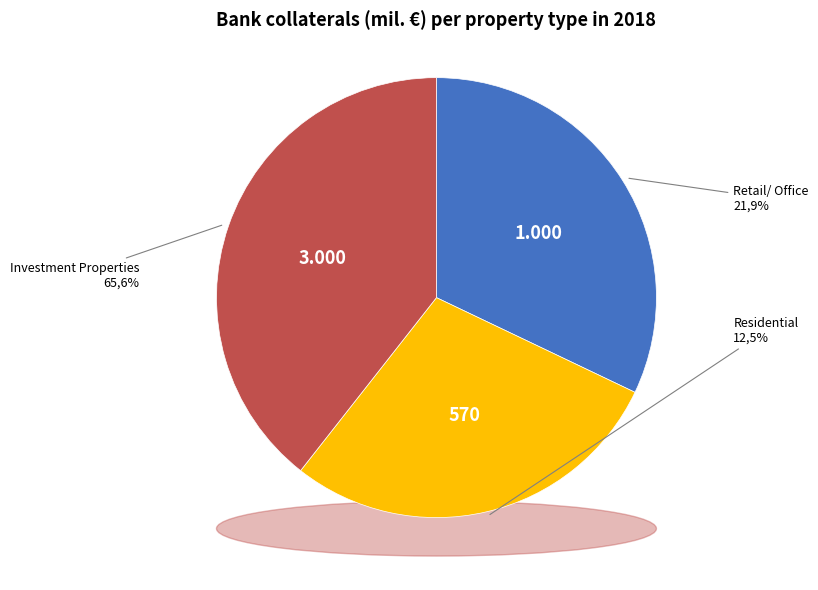

Count the number of slices in the pie.

3